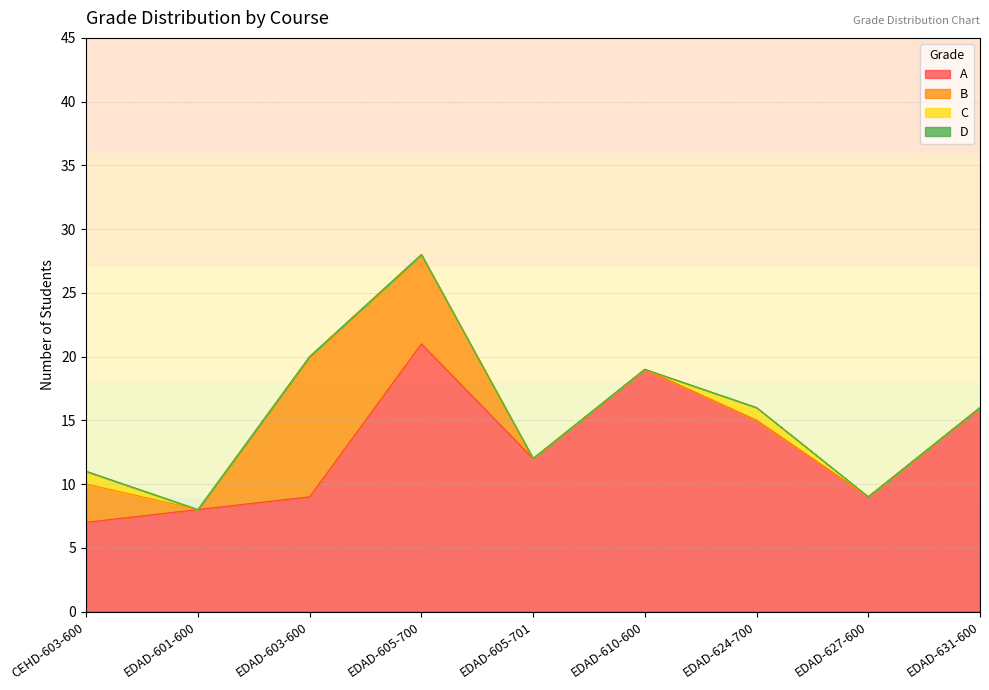

Which label corresponds to the largest value in the chart?

EDAD-605-700